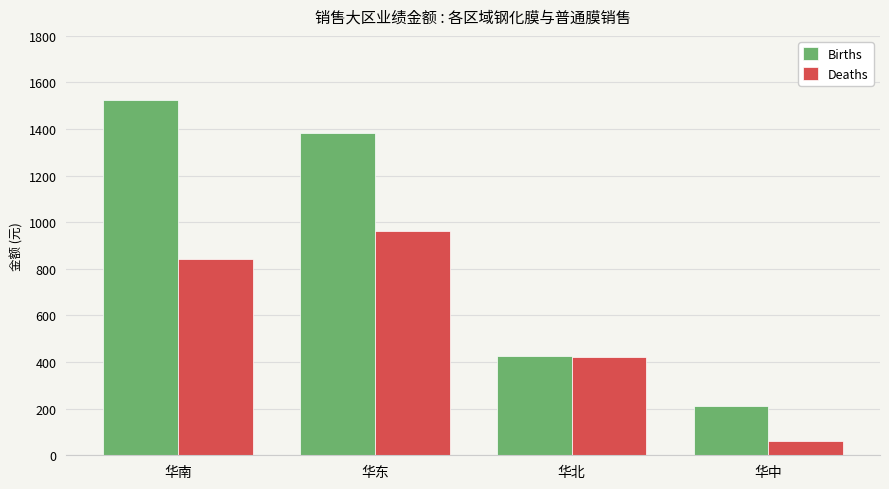

Does the chart contain stacked bars?

No